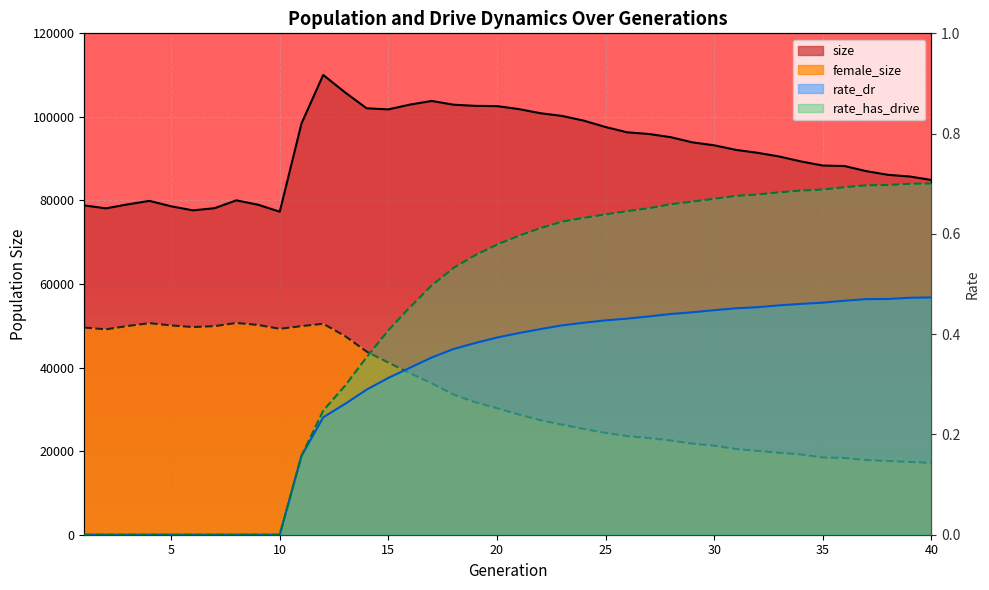

Is it true that female_size equals 20529.0 at 31?

True